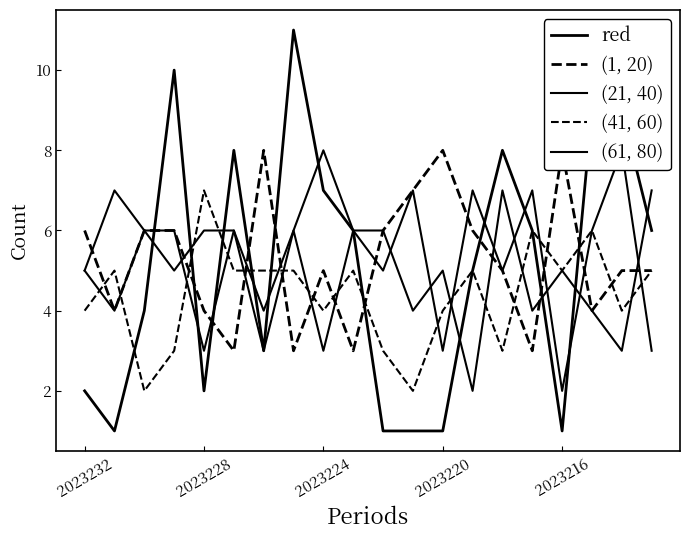

Reading left to right, extract all data points from this chart.

red: 2	1	4	10	2	8	3	11	7	6	1	1	1	5	8	6	1	9	9	6
(1, 20): 6	4	6	6	4	3	8	3	5	3	6	7	8	6	5	3	8	4	5	5
(21, 40): 5	7	6	5	6	6	3	6	3	6	5	7	3	7	5	7	2	6	8	3
(41, 60): 4	5	2	3	7	5	5	5	4	5	3	2	4	5	3	6	5	6	4	5
(61, 80): 5	4	6	6	3	6	4	6	8	6	6	4	5	2	7	4	5	4	3	7